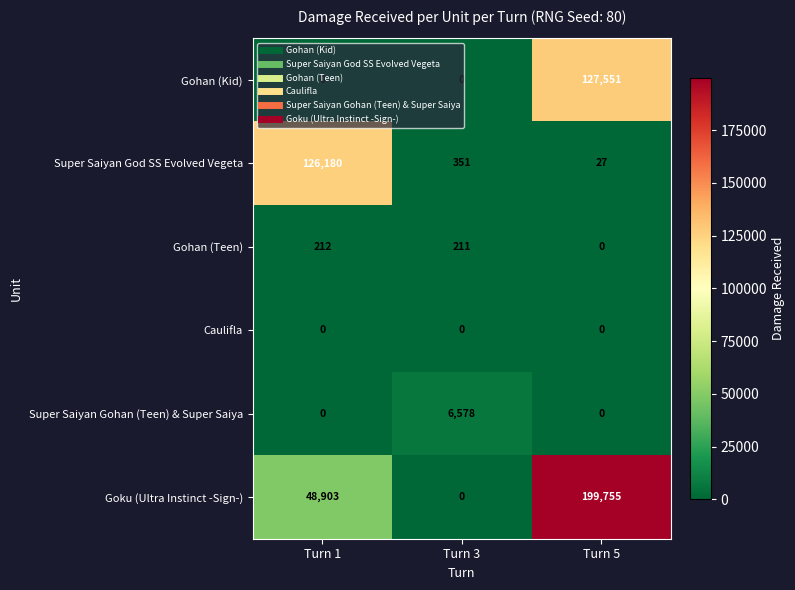

What is the sum of the Super Saiyan God SS Evolved Vegeta values at Turn 3 and Turn 5?

378